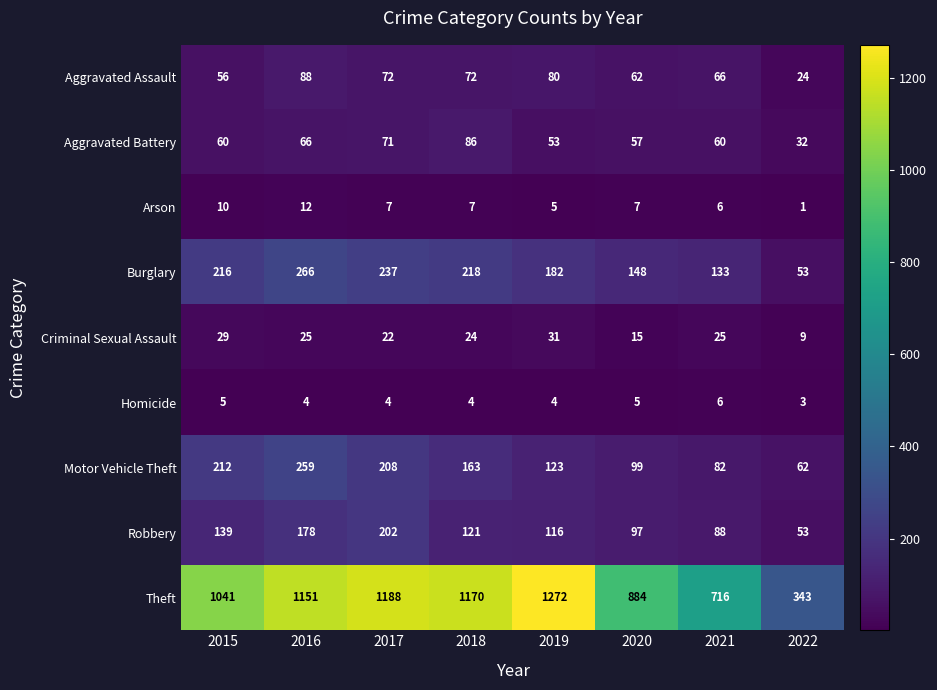

At which label does Motor Vehicle Theft first exceed 163?

2015